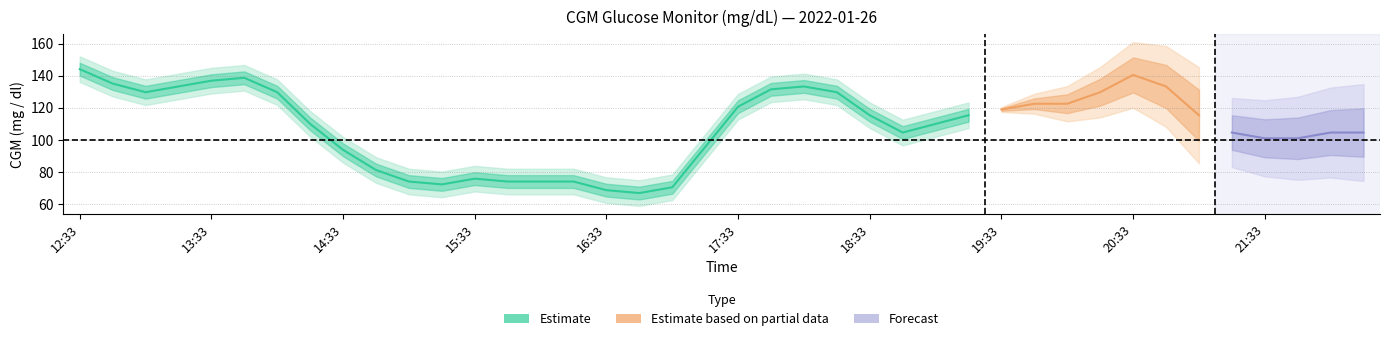

Reading left to right, list all the values displayed in this chart.

144.0	135.0	129.6	133.2	136.8	138.6	129.6	109.8	93.6	81.0	73.8	72.0	75.6	73.8	73.8	73.8	68.4	66.6	70.2	95.4	120.6	131.4	133.2	129.6	115.2	104.4	109.8	115.2	118.8	122.4	122.4	129.6	140.4	133.2	115.2	104.4	100.8	100.8	104.4	104.4